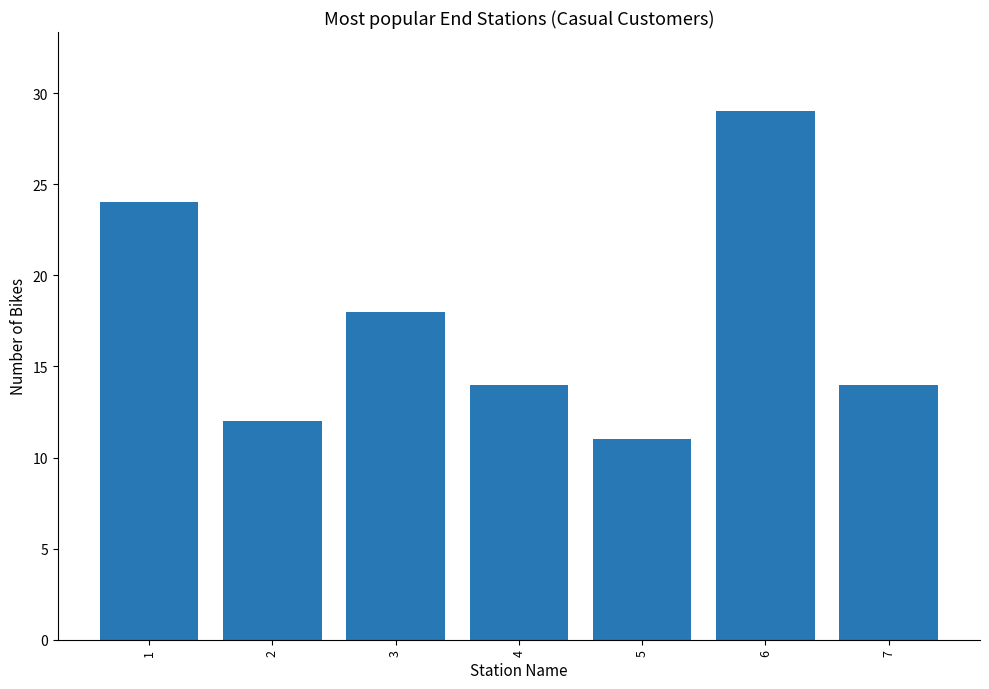

The value at 6 is 8. True or false?

False